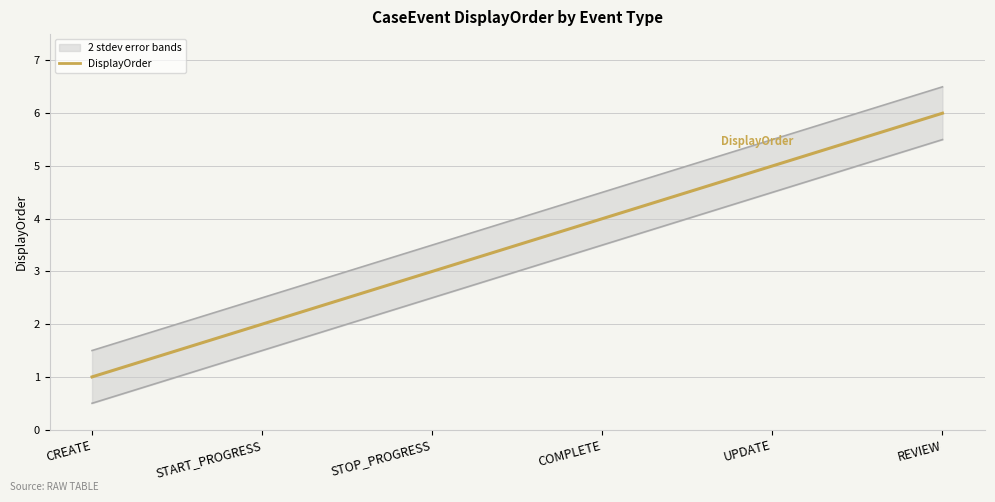

At STOP_PROGRESS, list the series in order from largest to smallest.

Upper Band, DisplayOrder, Lower Band